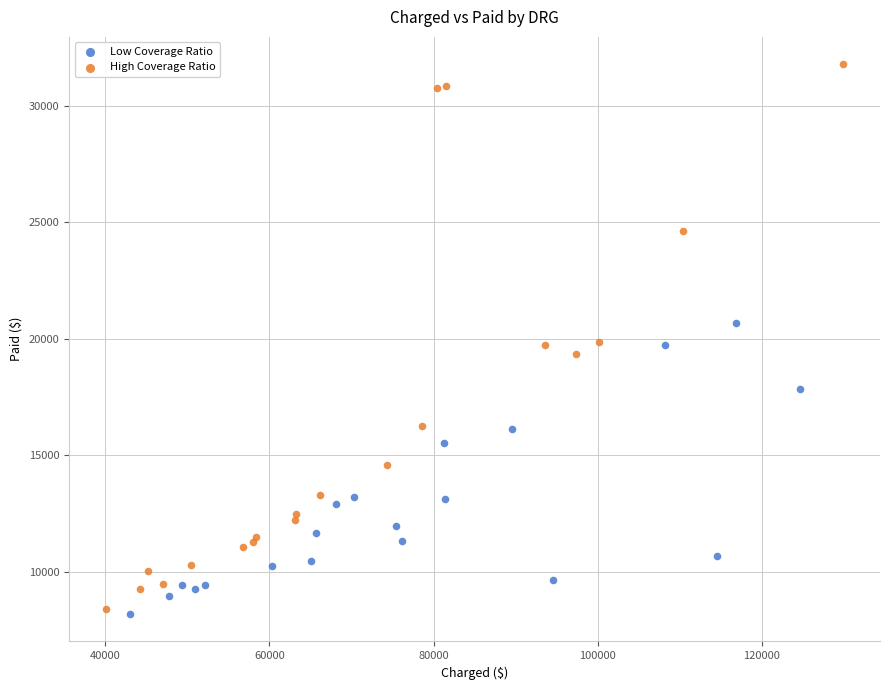

Which series contains the highest Y value?

High Coverage Ratio